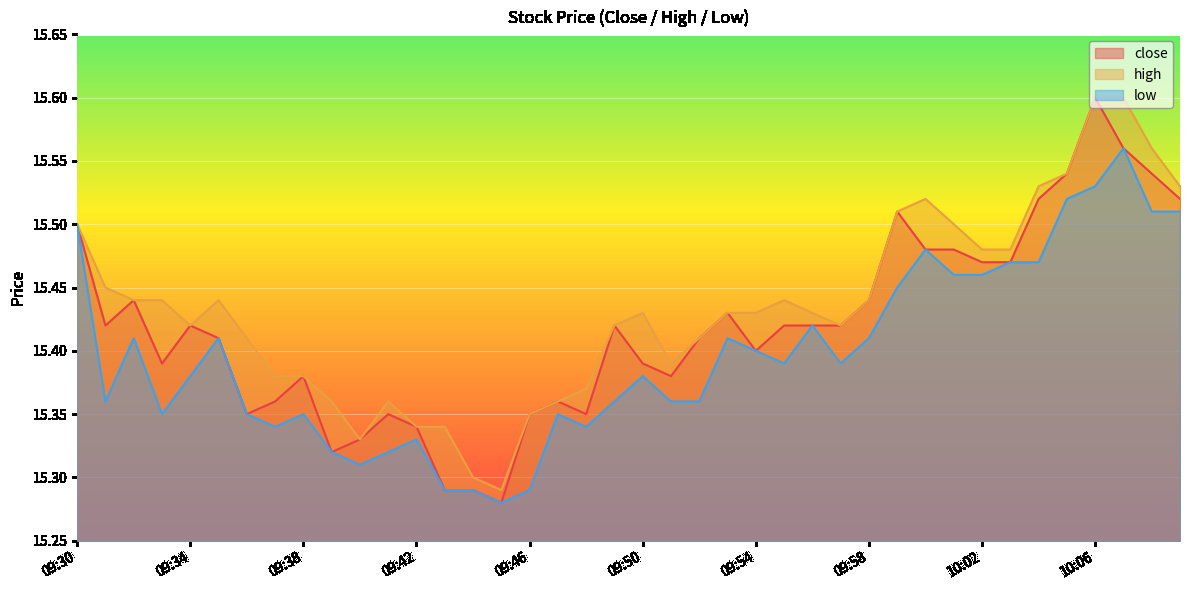

At 09:56, list the series in order from largest to smallest.

high, close, low